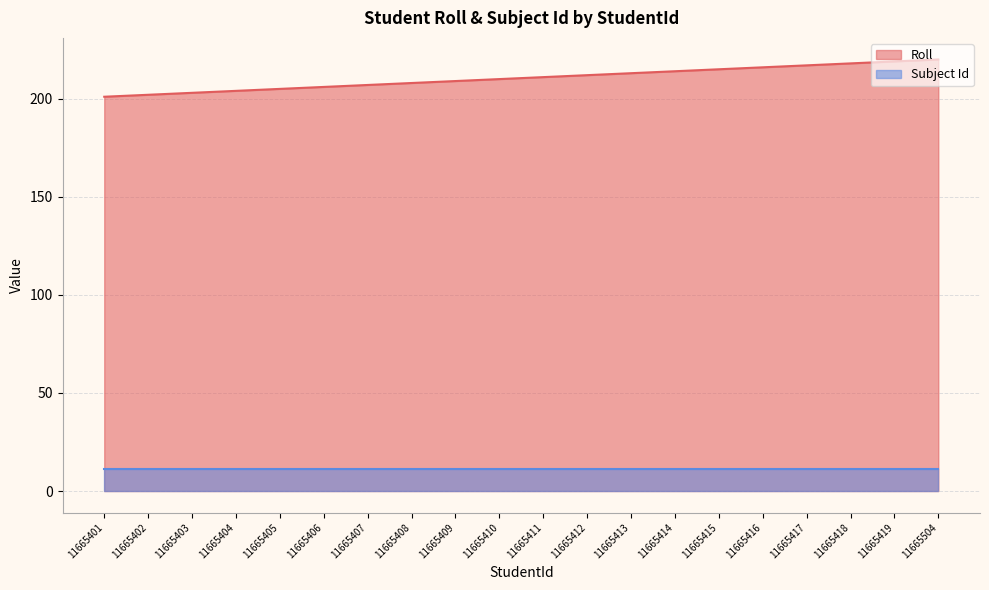

What is the ratio of the value at 11665406 to the value at 11665404?

1.0